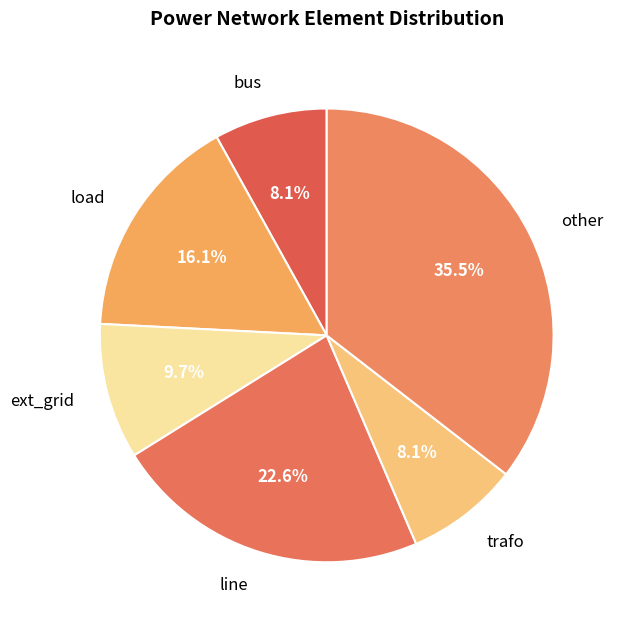

How many slices are in this pie chart?

6